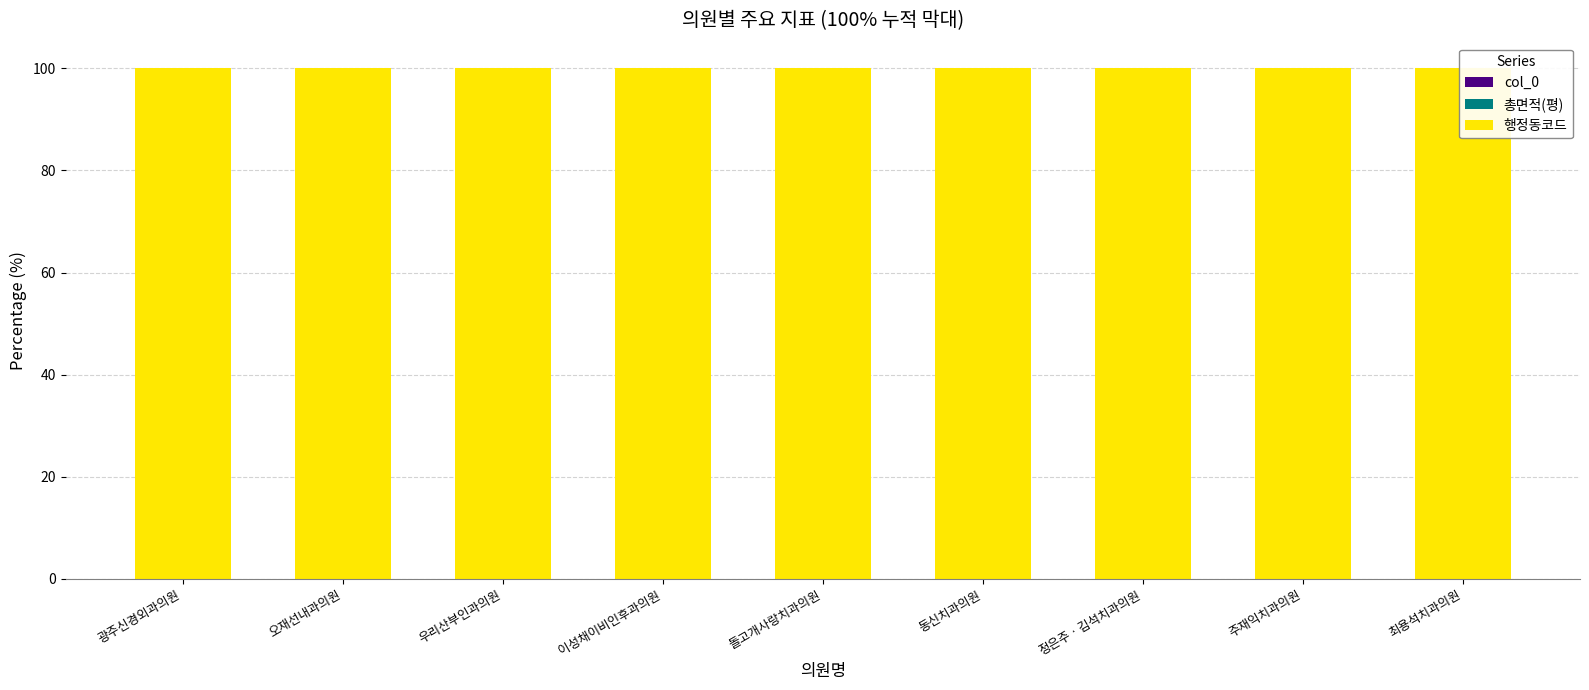

Which category has the highest value in the 총면적(평) series?

정은주ㆍ김석치과의원